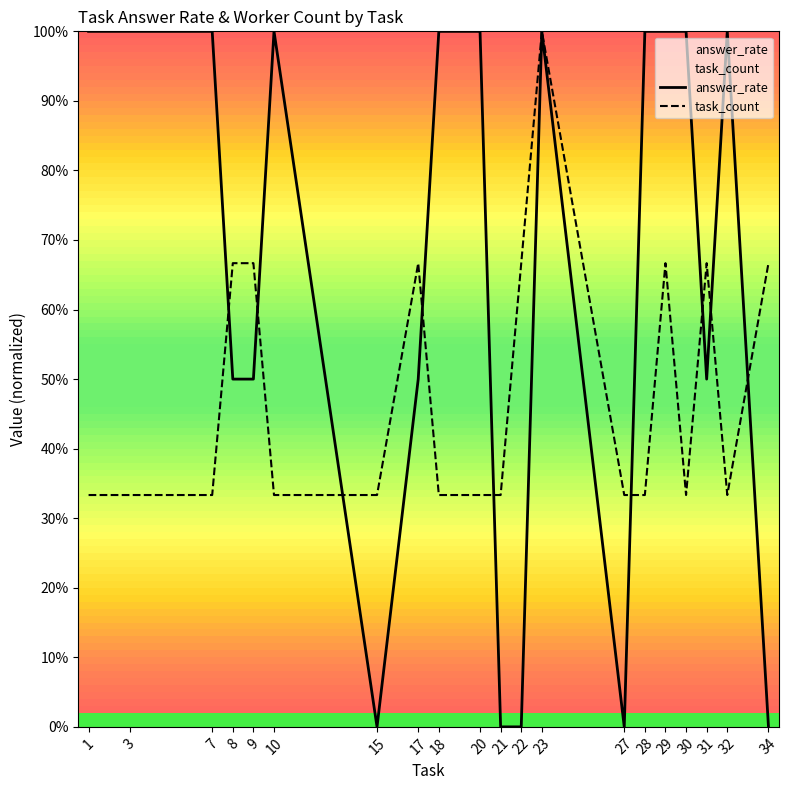

Count the task_count values in the range 0 to 1.

20